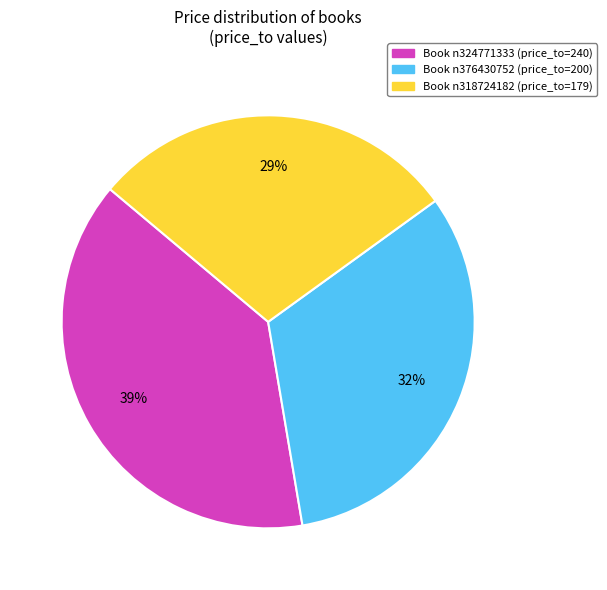

Rank the categories by value from highest to lowest.

Book n324771333 (price_to=240), Book n376430752 (price_to=200), Book n318724182 (price_to=179)